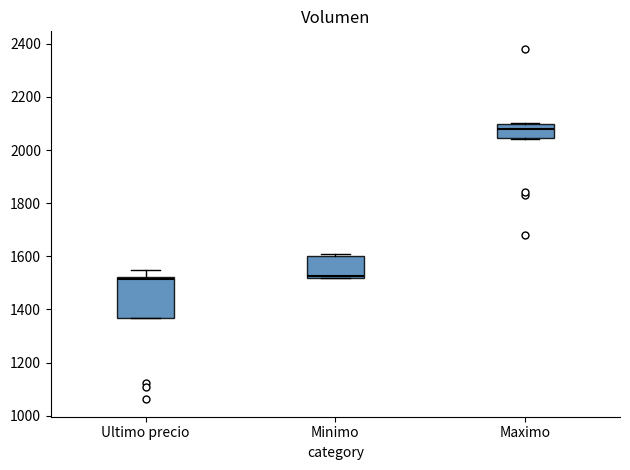

Reading left to right, transcribe this box plot: for each box, give where its median line is, the range the box spans, and where its two whiskers end, as read against the y-axis. The values are not printed on the chart, so give them approximately, as read against the axis.

Ultimo precio: median 1520 (just below the box's upper edge), box 1360 to 1520, whiskers 1360 to 1540
Minimo: median 1520 (just above the box's lower edge), box 1520 to 1600, whiskers 1520 to 1600 (just above the box's upper edge)
Maximo: median 2080, box 2040 to 2100, whiskers 2040 to 2100